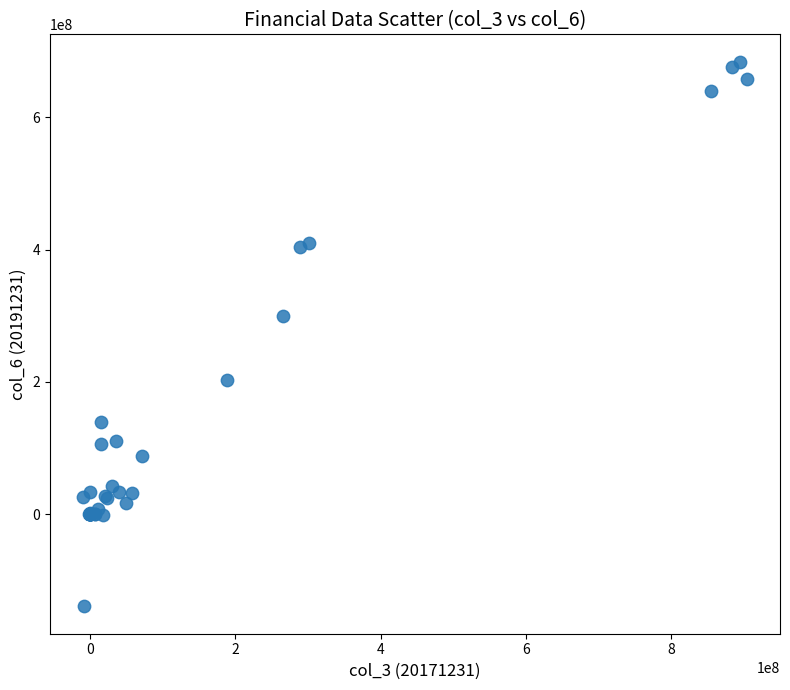

What Y value in the scatter plot is closest to 272350368?

299176761.1